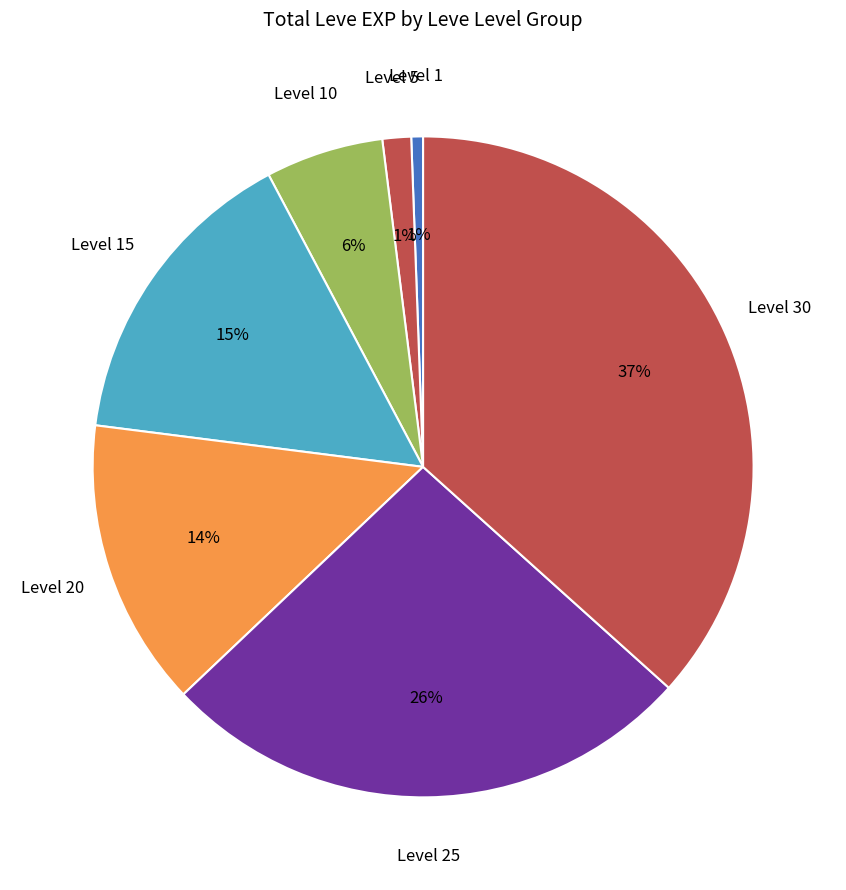

How many segments does this pie chart have?

7